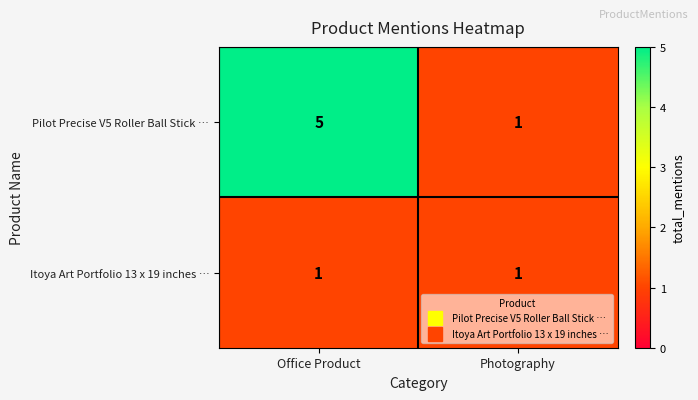

Is it true that Itoya Art Portfolio 13 x 19 inches … equals 1 at Office Product?

True